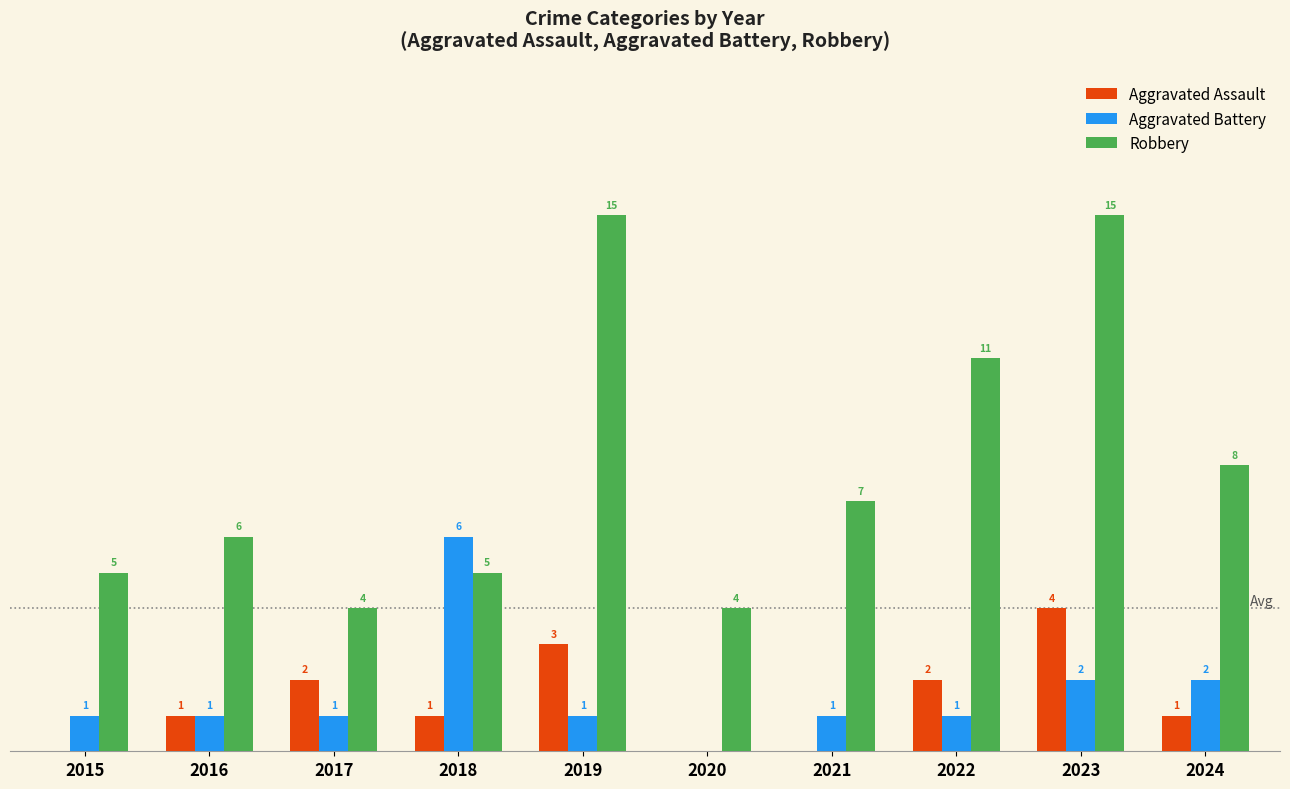

Which series has the largest total across all categories?

Robbery